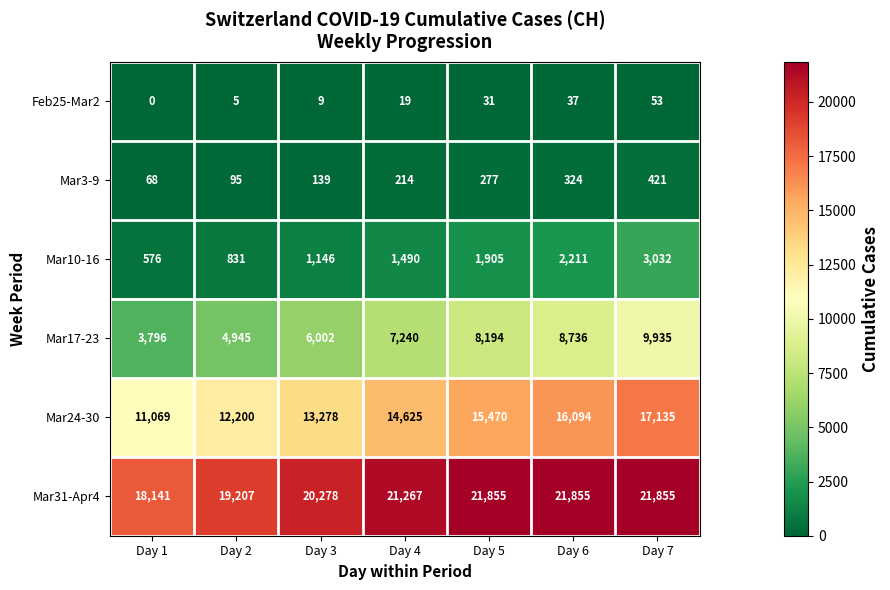

What is the greatest value displayed?

21855